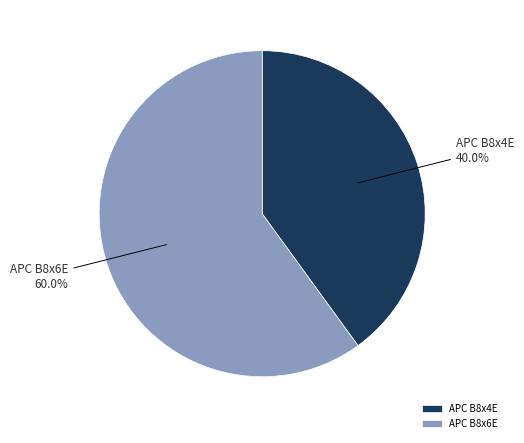

The APC B8x6E slice represents 60% of the pie. True or false?

True